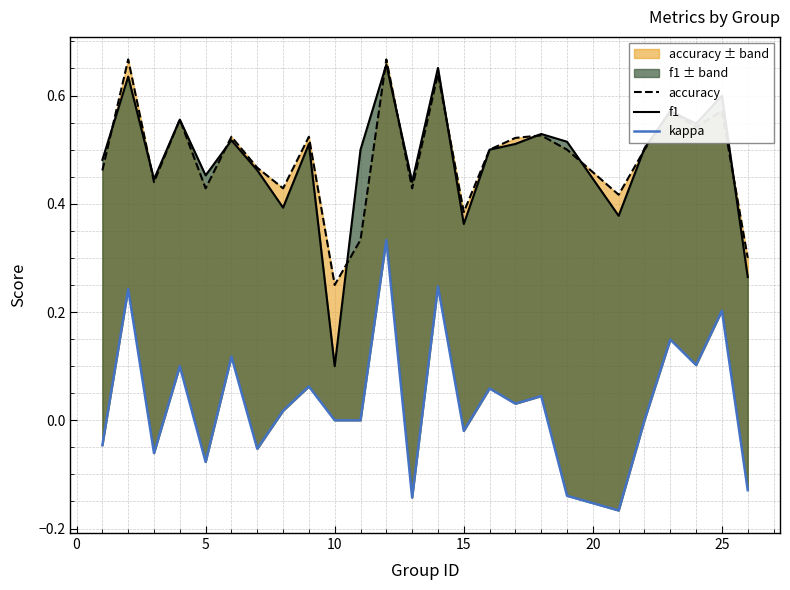

Is it true that kappa equals -0.1 at 25?

False